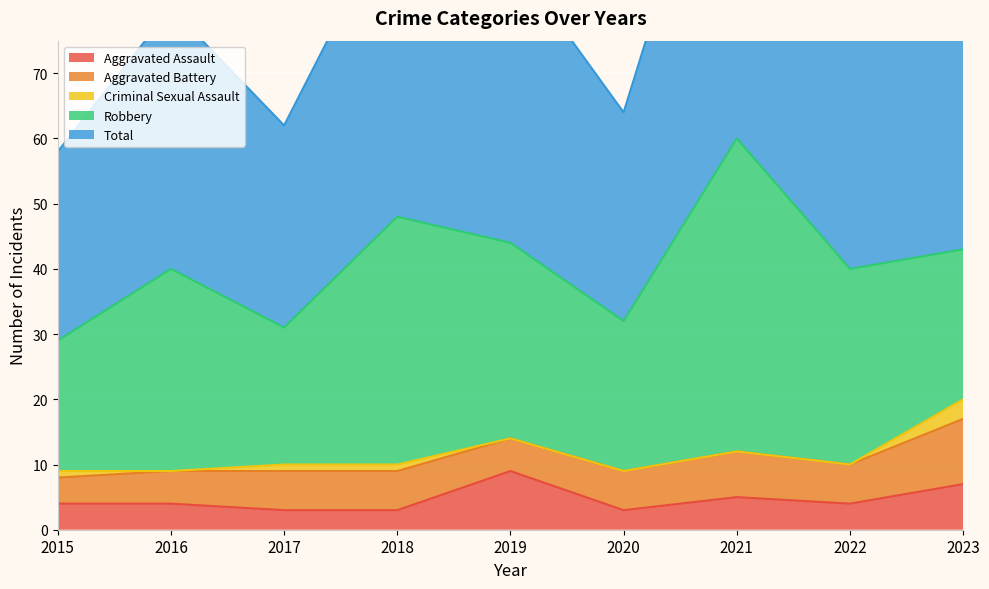

Between 2019 and 2021, which series saw the biggest shift?

Robbery